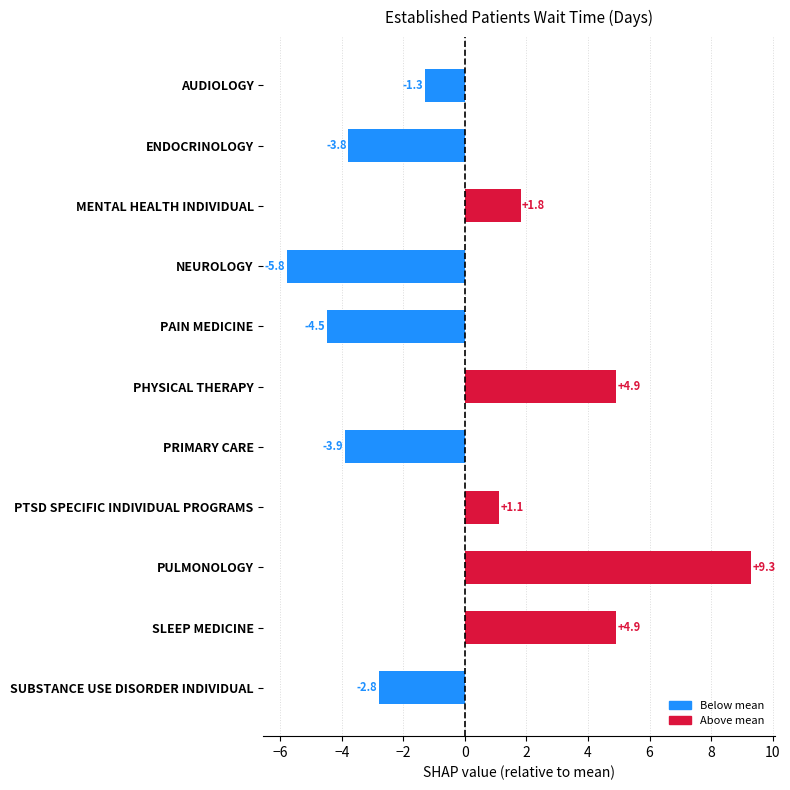

Are the bars grouped side by side (vs. stacked)?

No